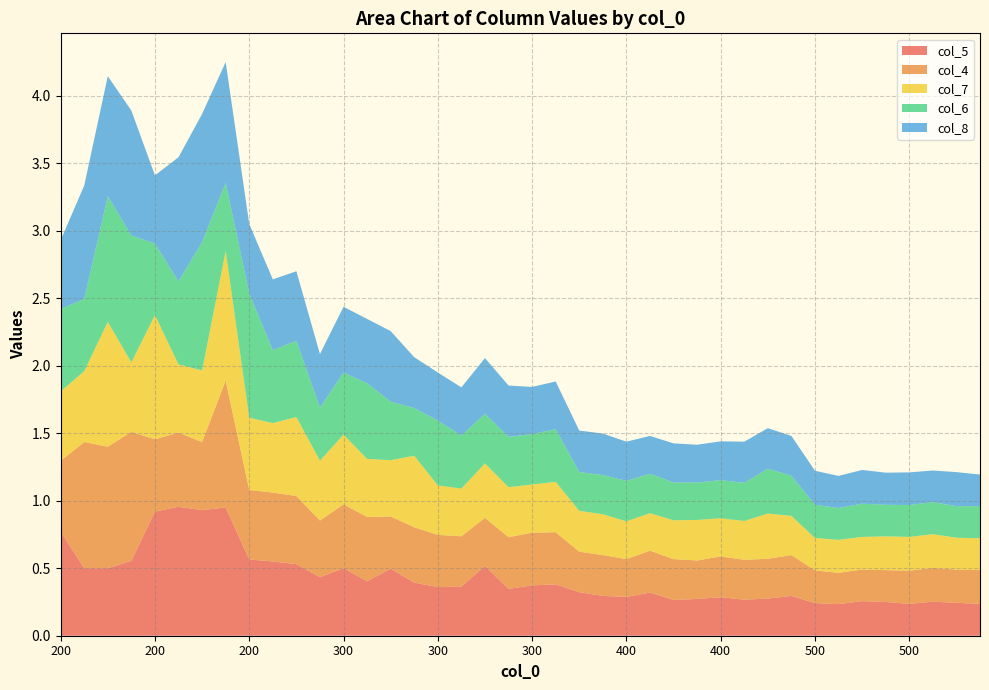

Reading left to right, list all the values displayed in this chart.

col_5: 0.8	0.5	0.5	0.6	0.9	1.0	0.9	0.9	0.6	0.6	0.5	0.4	0.5	0.4	0.5	0.4	0.4	0.4	0.5	0.3	0.4	0.4	0.3	0.3	0.3	0.3	0.3	0.3	0.3	0.3	0.3	0.3	0.2	0.2	0.3	0.2	0.2	0.3	0.2	0.2
col_4: 0.5	0.9	0.9	1.0	0.5	0.6	0.5	0.9	0.5	0.5	0.5	0.4	0.5	0.5	0.4	0.4	0.4	0.4	0.4	0.4	0.4	0.4	0.3	0.3	0.3	0.3	0.3	0.3	0.3	0.3	0.3	0.3	0.2	0.2	0.2	0.2	0.2	0.2	0.2	0.2
col_7: 0.5	0.5	0.9	0.5	0.9	0.5	0.5	1.0	0.5	0.5	0.6	0.4	0.5	0.4	0.4	0.5	0.4	0.4	0.4	0.4	0.4	0.4	0.3	0.3	0.3	0.3	0.3	0.3	0.3	0.3	0.3	0.3	0.2	0.2	0.2	0.2	0.2	0.2	0.2	0.2
col_6: 0.6	0.5	0.9	0.9	0.5	0.6	0.9	0.5	0.9	0.5	0.6	0.4	0.5	0.6	0.4	0.4	0.5	0.4	0.4	0.4	0.4	0.4	0.3	0.3	0.3	0.3	0.3	0.3	0.3	0.3	0.3	0.3	0.2	0.2	0.2	0.2	0.2	0.2	0.2	0.2
col_8: 0.5	0.8	0.9	0.9	0.5	0.9	0.9	0.9	0.5	0.5	0.5	0.4	0.5	0.5	0.5	0.4	0.4	0.4	0.4	0.4	0.3	0.4	0.3	0.3	0.3	0.3	0.3	0.3	0.3	0.3	0.3	0.3	0.3	0.2	0.2	0.2	0.2	0.2	0.3	0.2